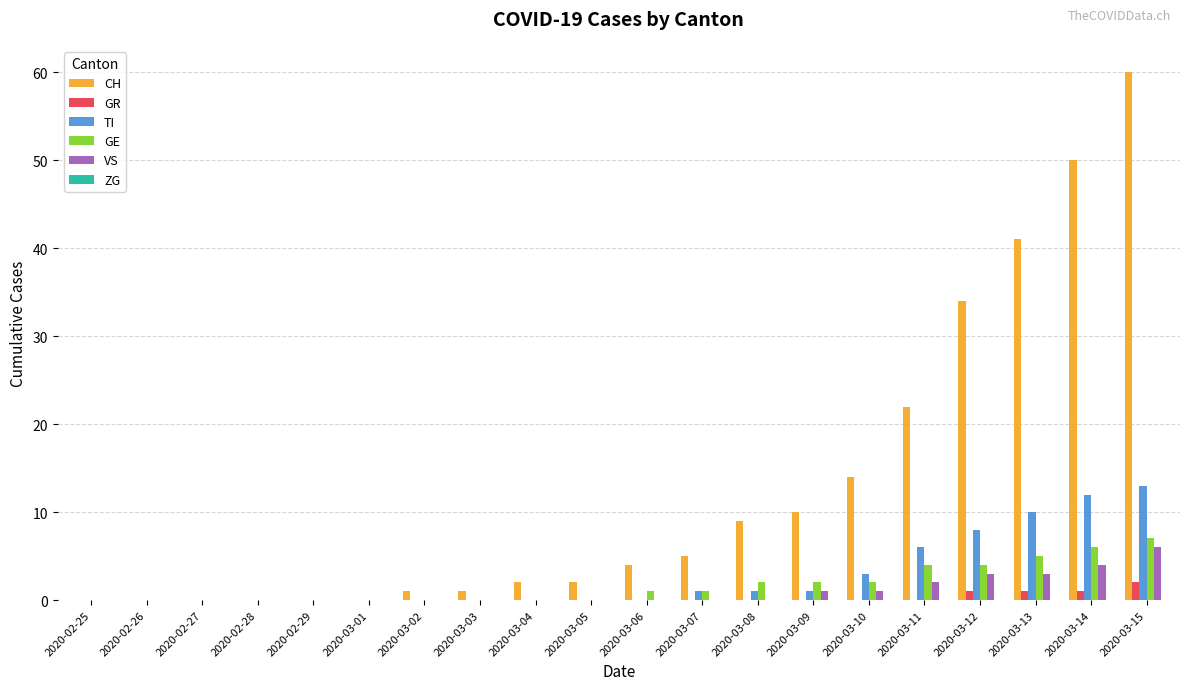

At which category does the chart reach its peak across all series?

2020-03-15